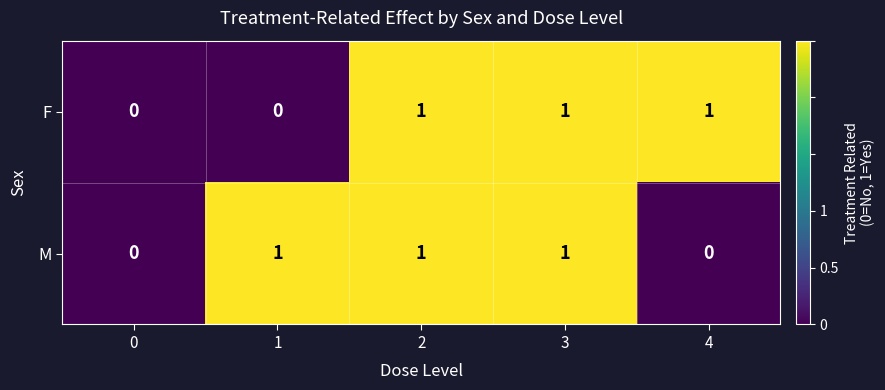

The F series shows 0 at 0. True or false?

True